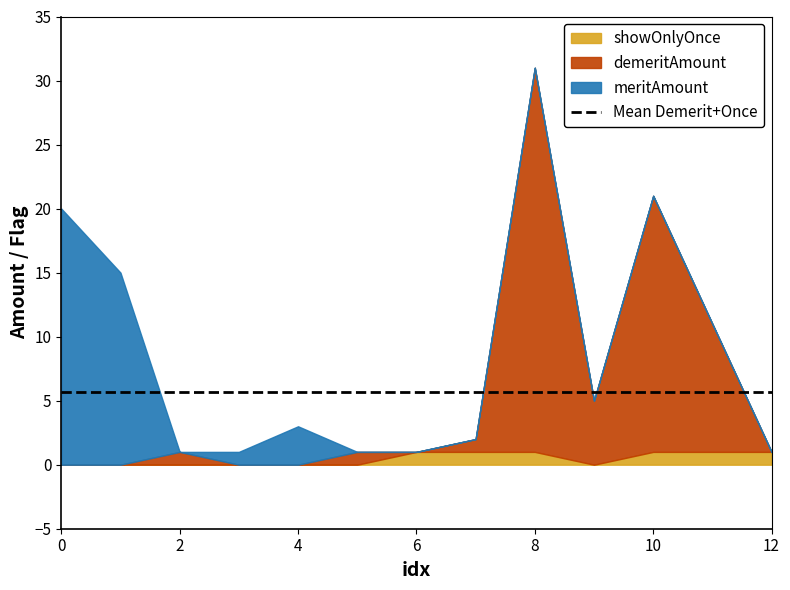

How many interior local peaks does the meritAmount series have?

1